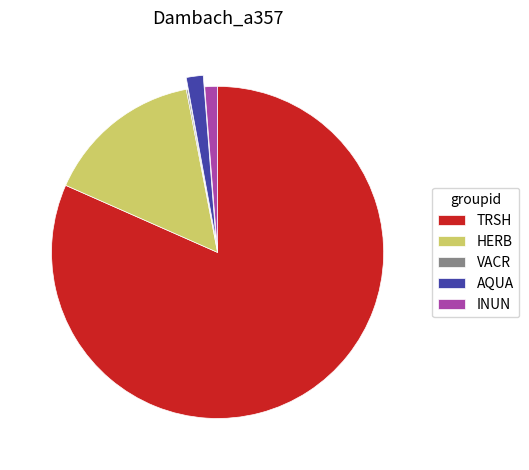

The TRSH slice represents 82% of the pie. True or false?

True